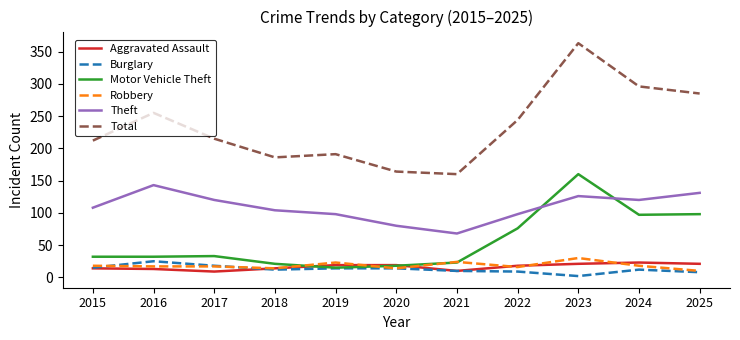

Which series has the largest total across all categories?

Total